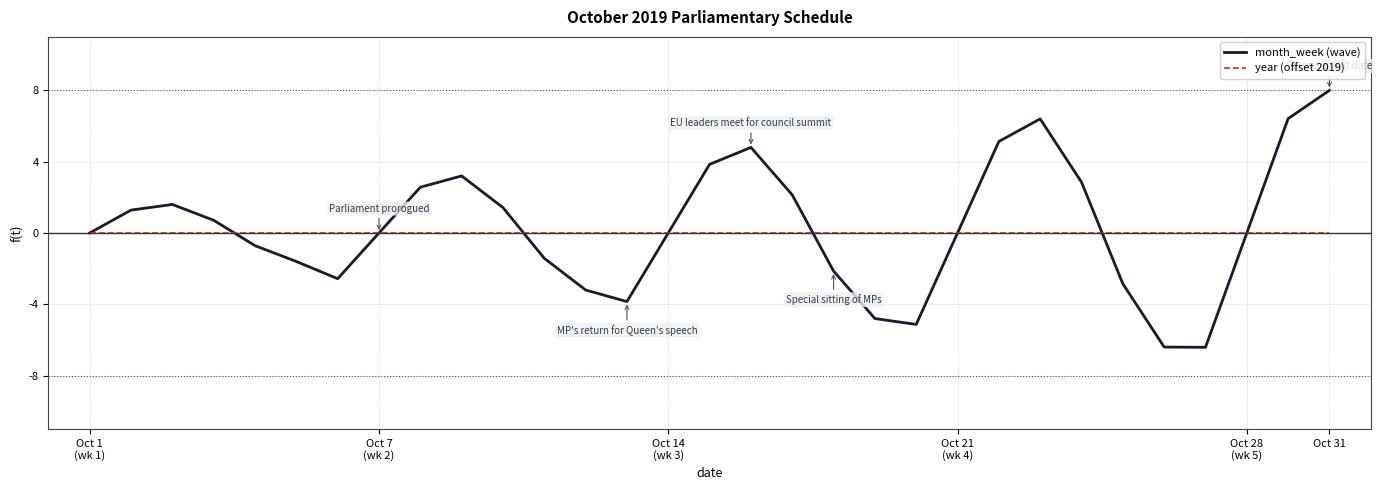

What is the minimum value shown in the chart?

-6.4